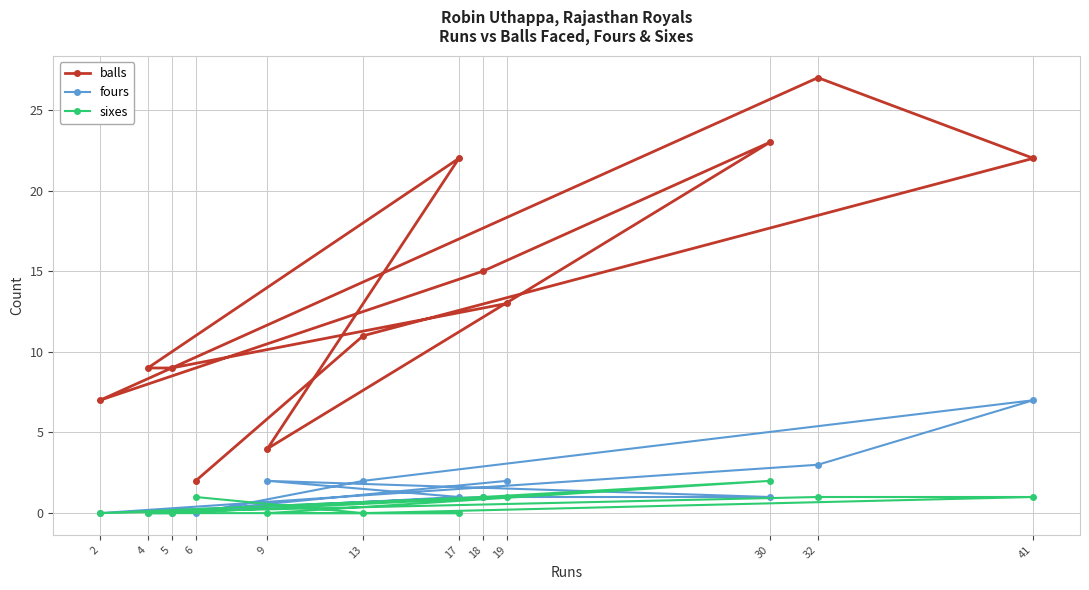

Between 32 and 6, which is larger?

32